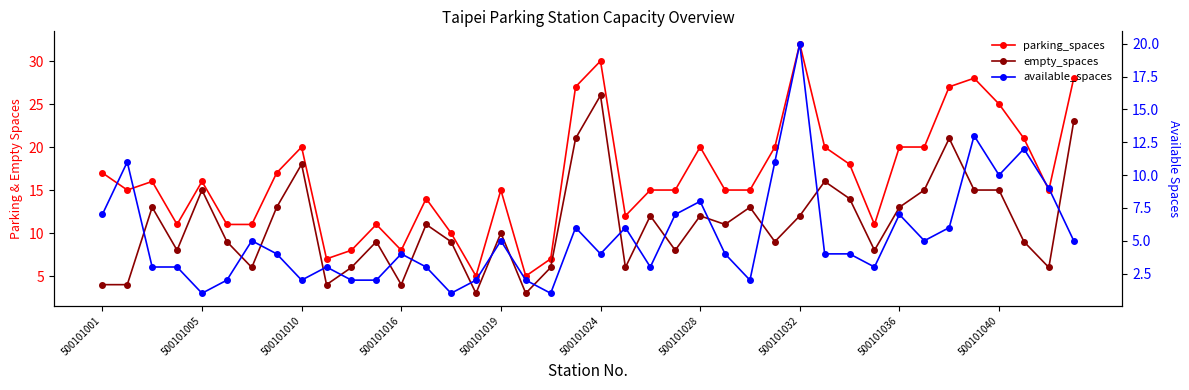

True or false: parking_spaces has more than 0 points higher than both neighbors.

True